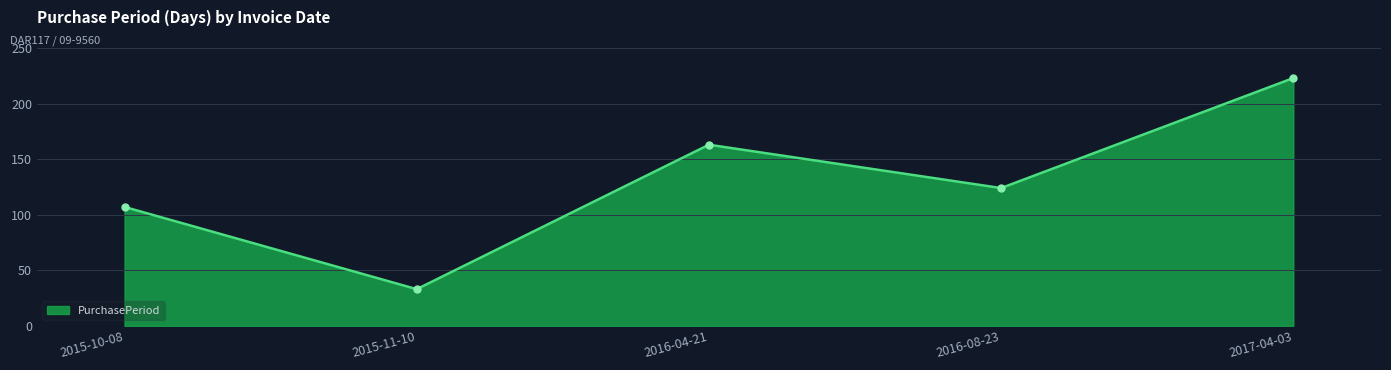

What position from the left is 2015-10-08?

1